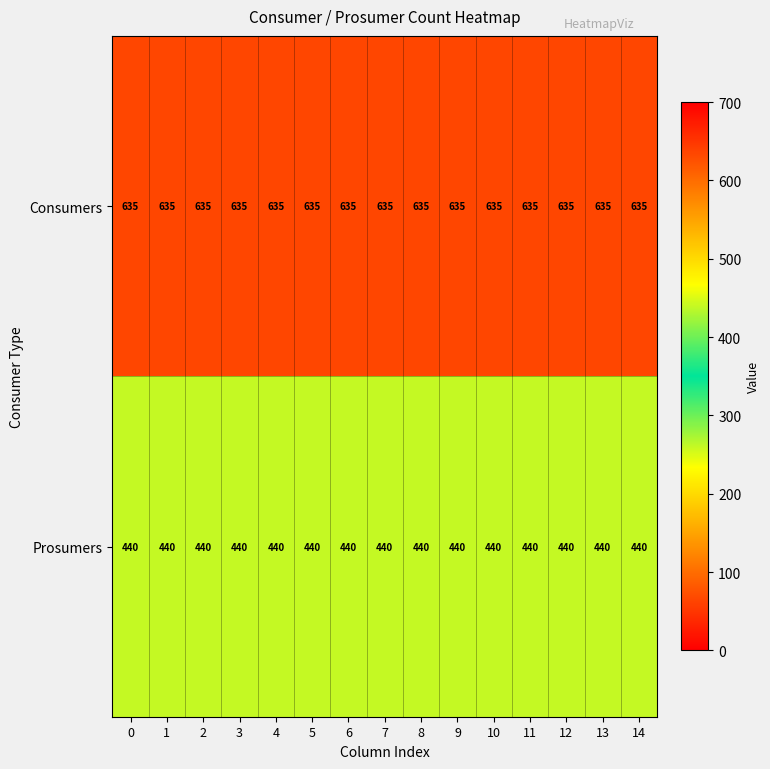

What is the smallest value displayed?

440